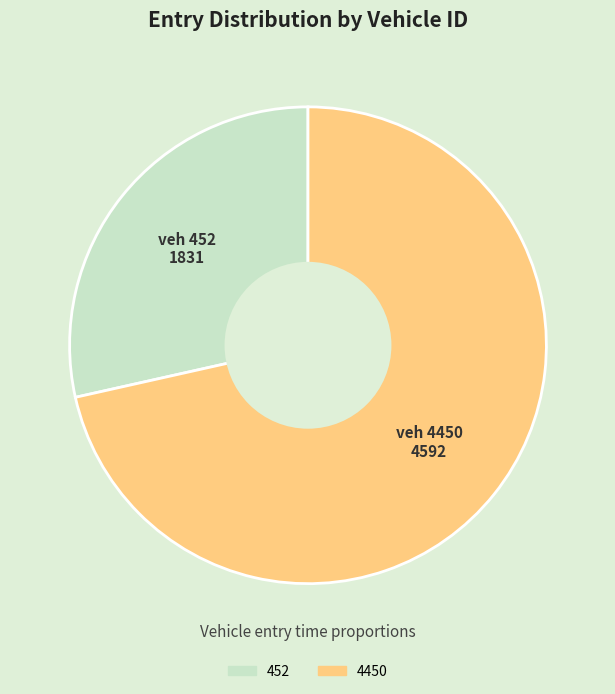

Combined, do 4450 and 452 account for over 50%?

Yes